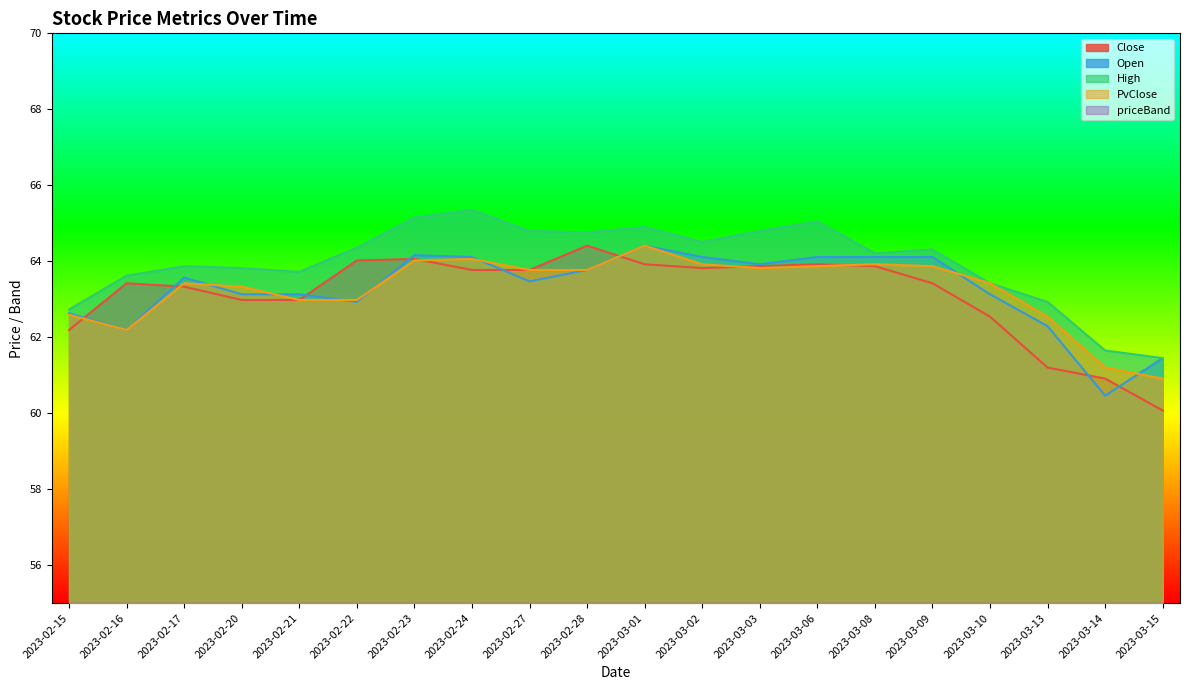

Rank the series at 2023-02-28 from lowest to highest value.

priceBand, Open, PvClose, Close, High